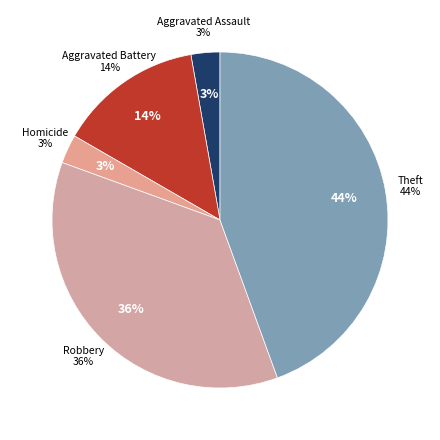

Does any single category account for the majority?

No